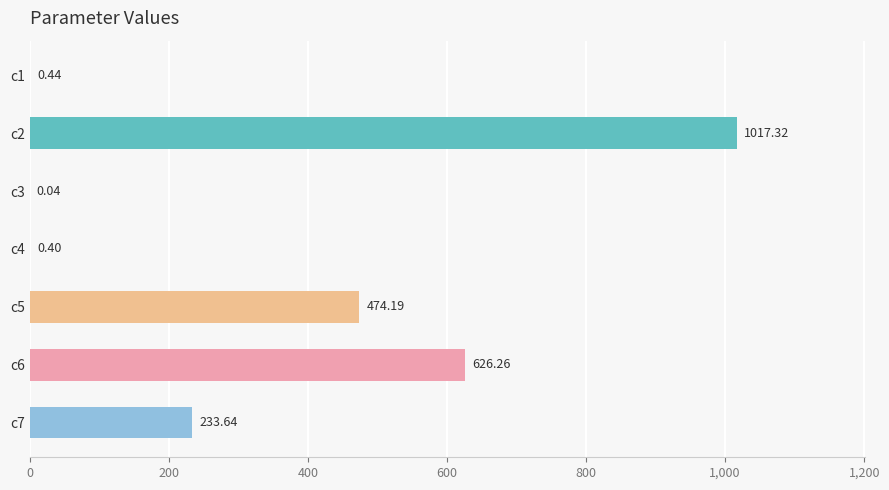

What is the change in value from c1 to c7?

+233.2